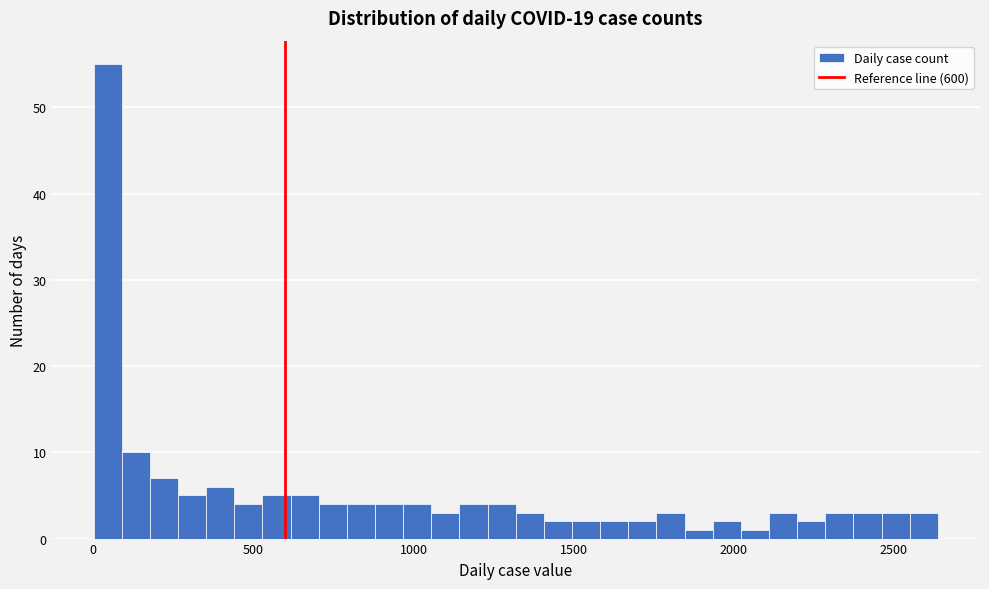

Around what value on the x-axis is the tallest bar? Give the approximate position of its centre, as read against the axis.

50